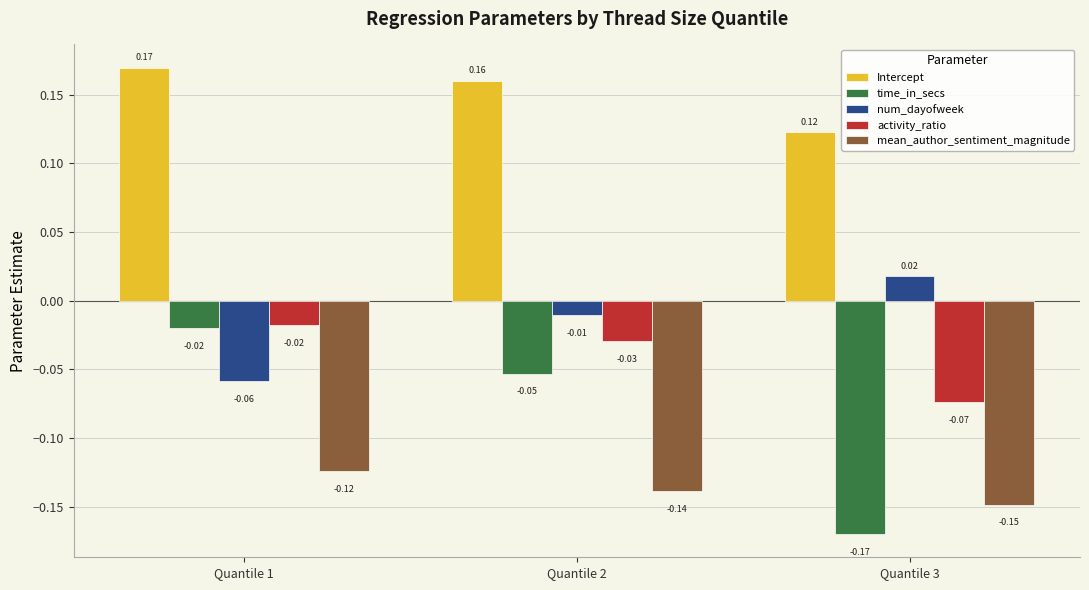

What is the spread (max minus min) of values at Quantile 1?

0.3